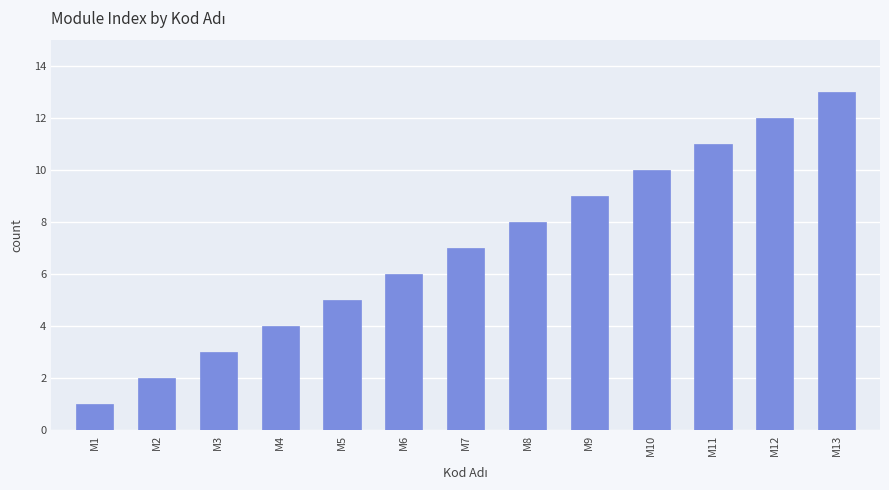

Is it true that the value at M3 is 1?

False